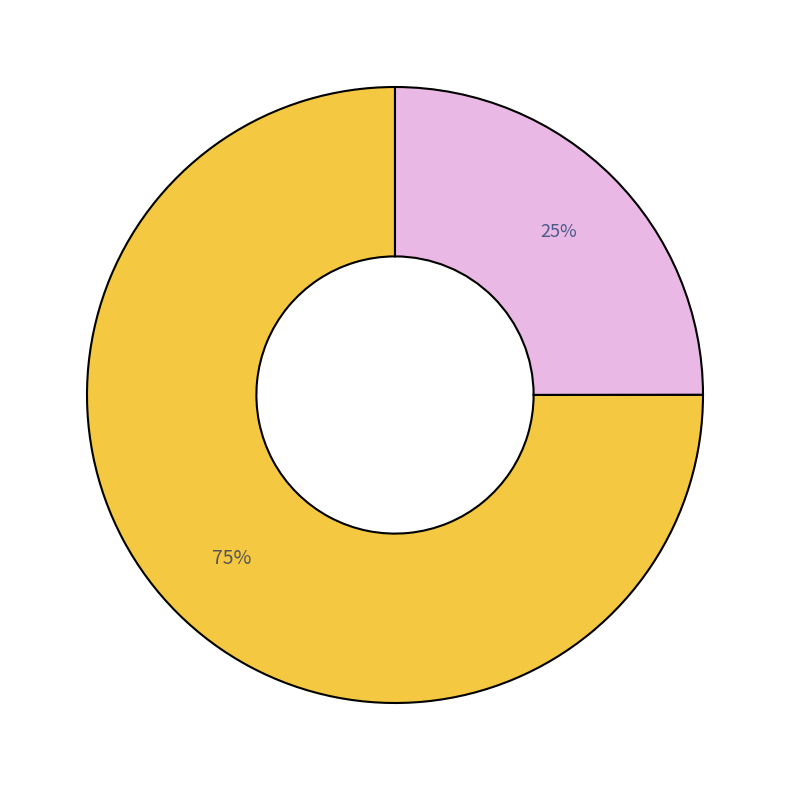

To the nearest percent, what is the difference between the largest and smallest slice percentages?

50%